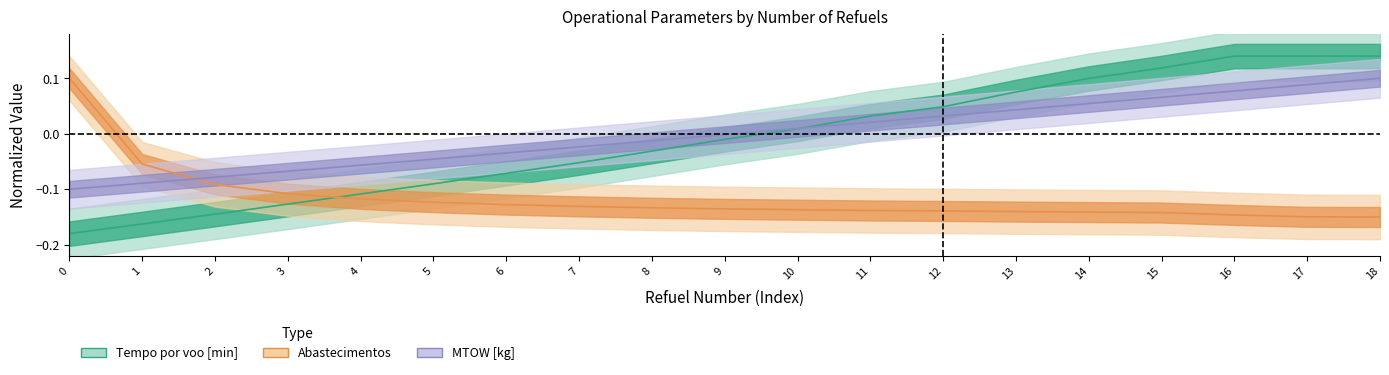

The Tempo por voo [min] series shows 0.2 at 15. True or false?

False